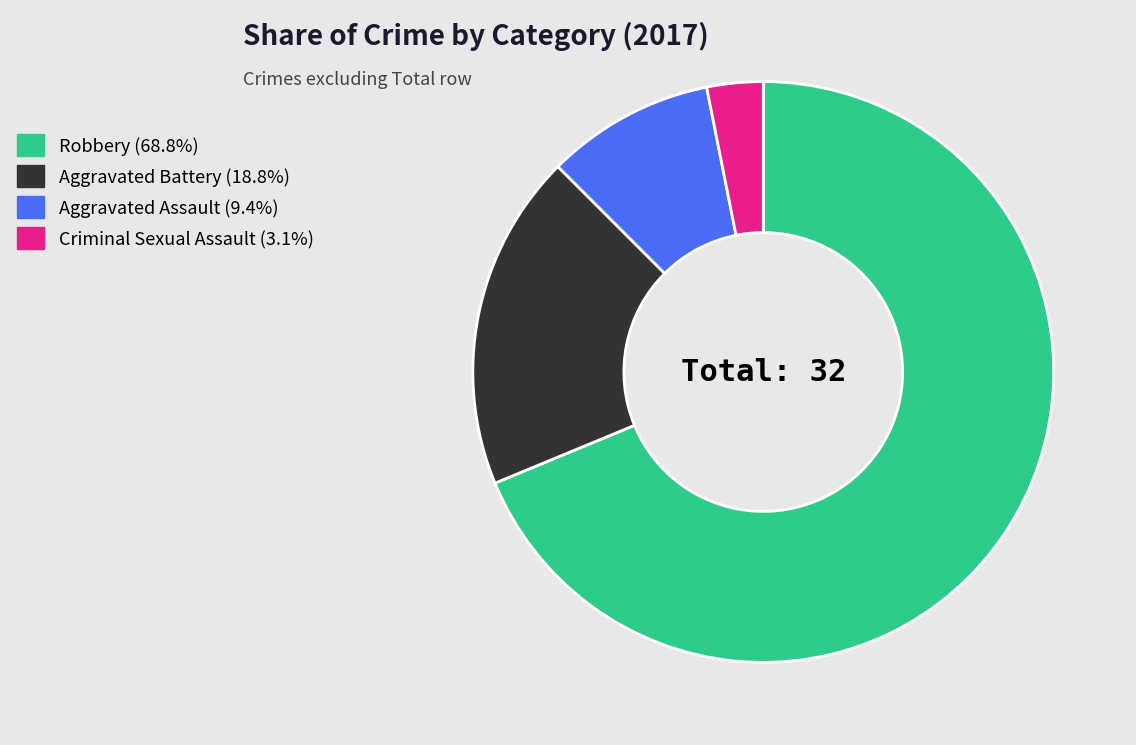

Does any single category account for the majority?

Yes